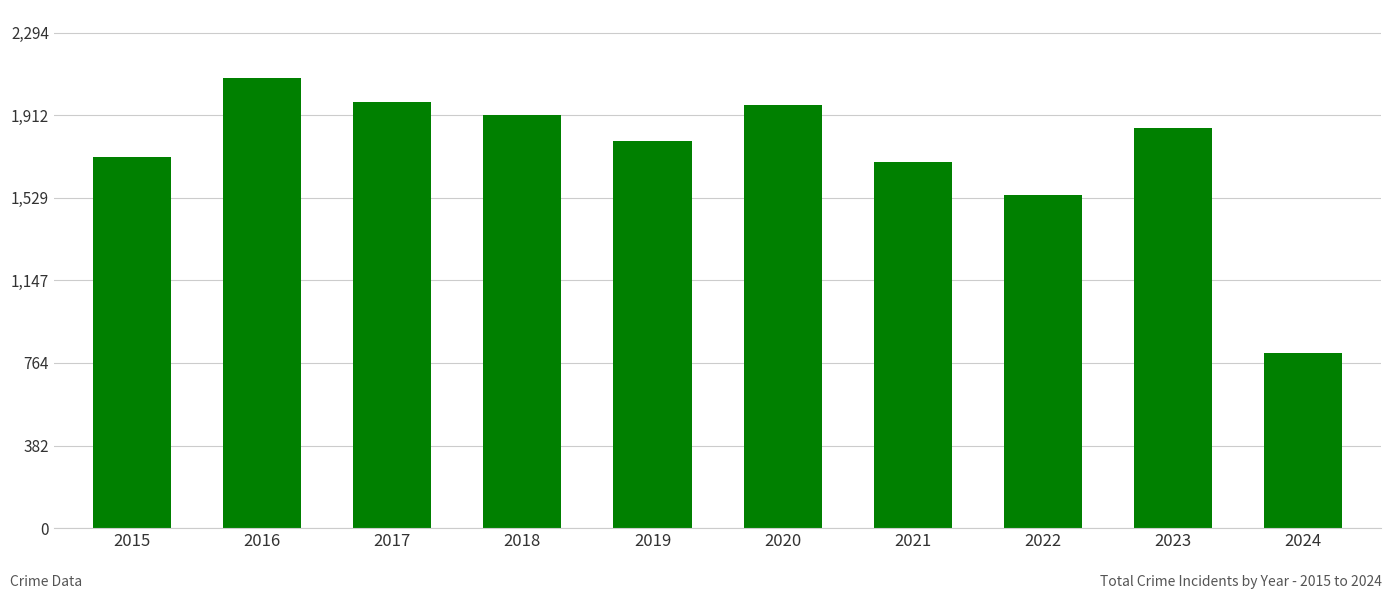

Which category has the lowest value across all series?

2024